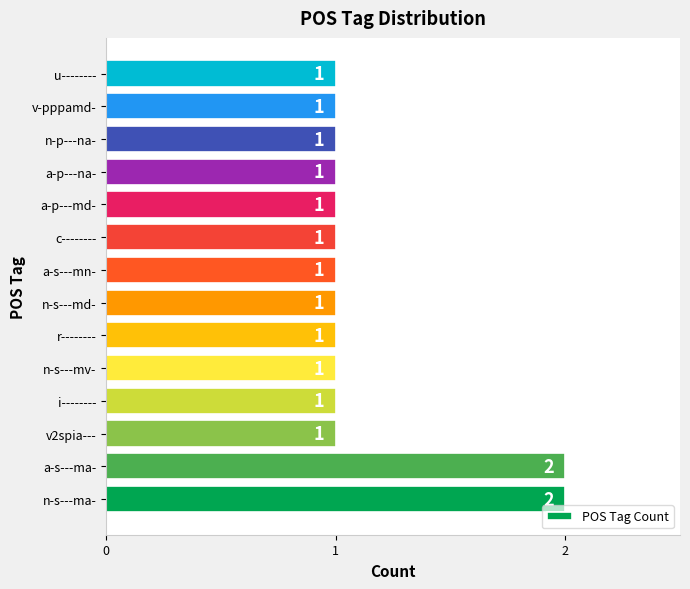

Reading bottom to top, list all the values displayed in this chart.

2	2	1	1	1	1	1	1	1	1	1	1	1	1